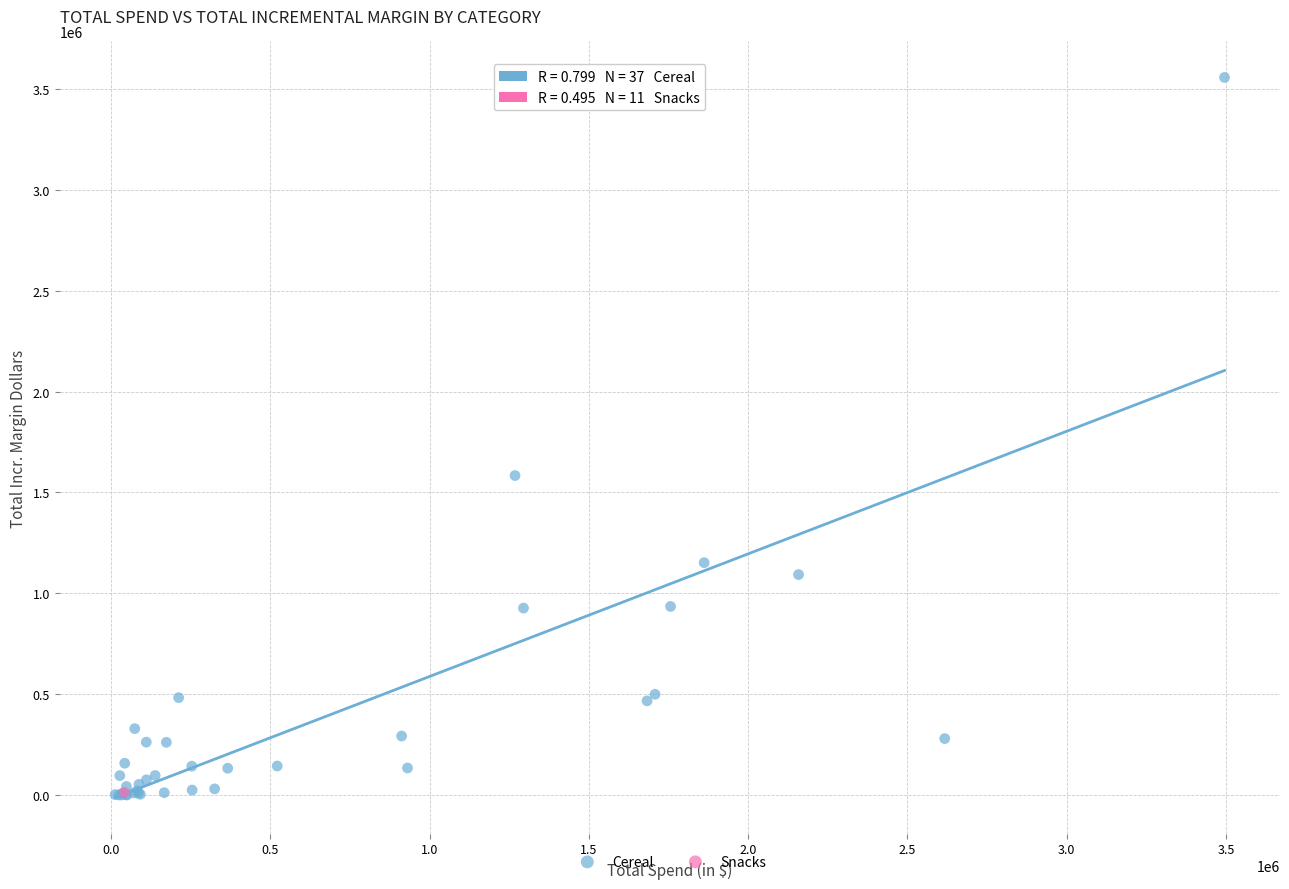

What are all the series names shown in the legend?

Cereal, Snacks